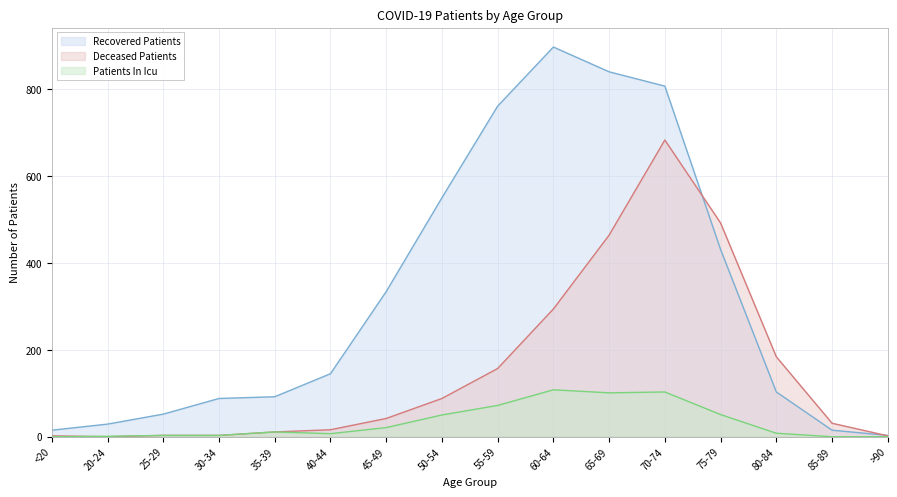

How many data points does each series have?

16